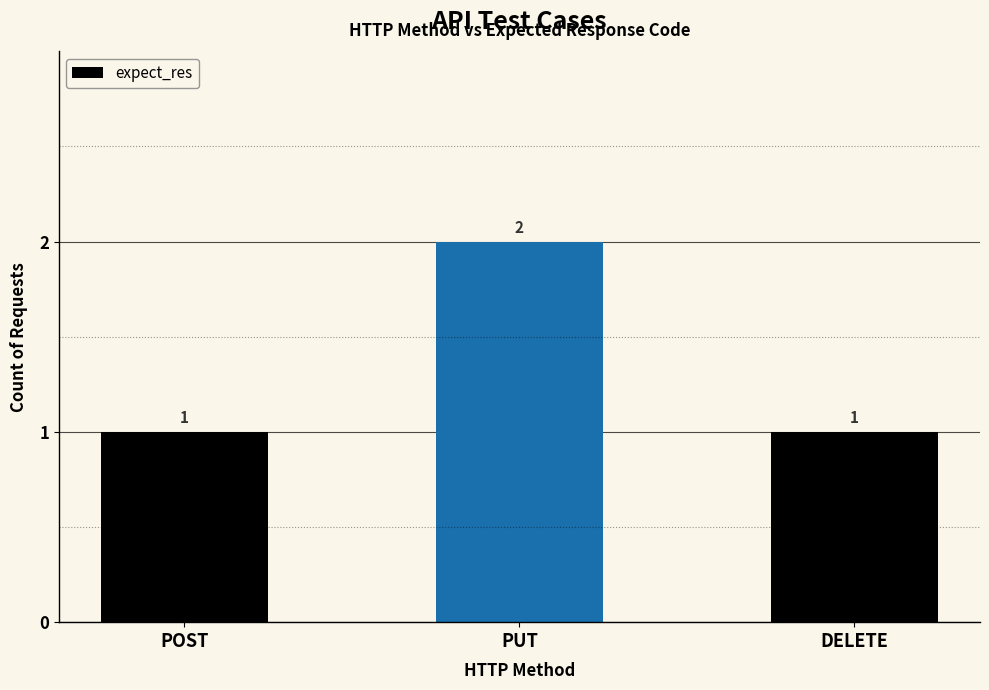

What is the change in value from POST to PUT?

+1